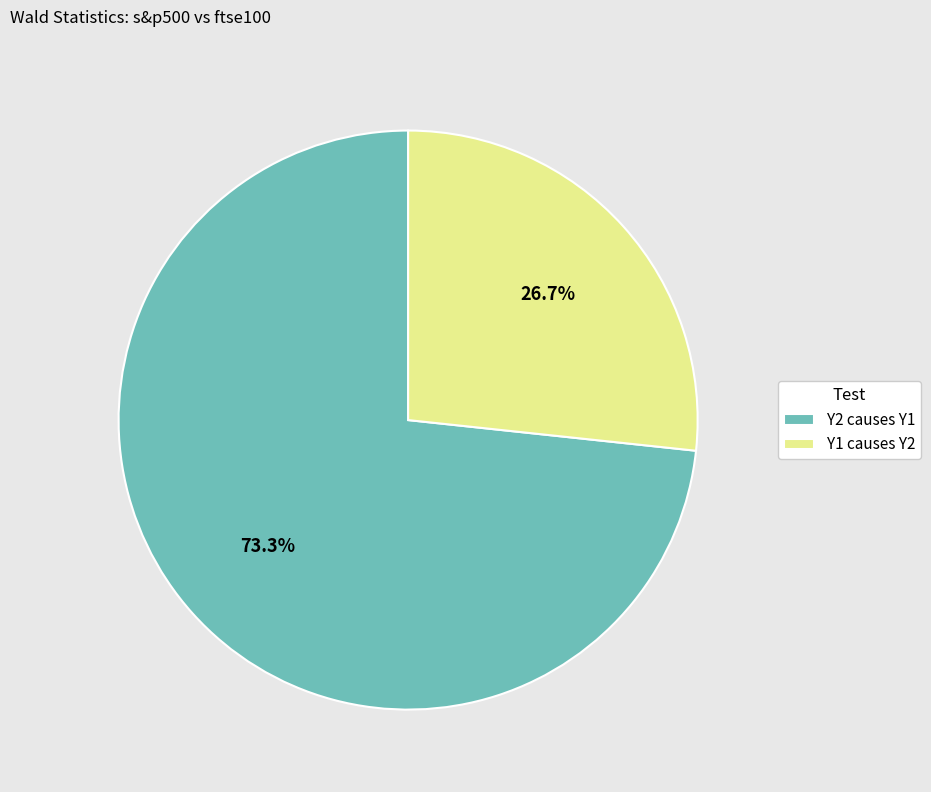

To the nearest percent, what is the average slice percentage?

50%